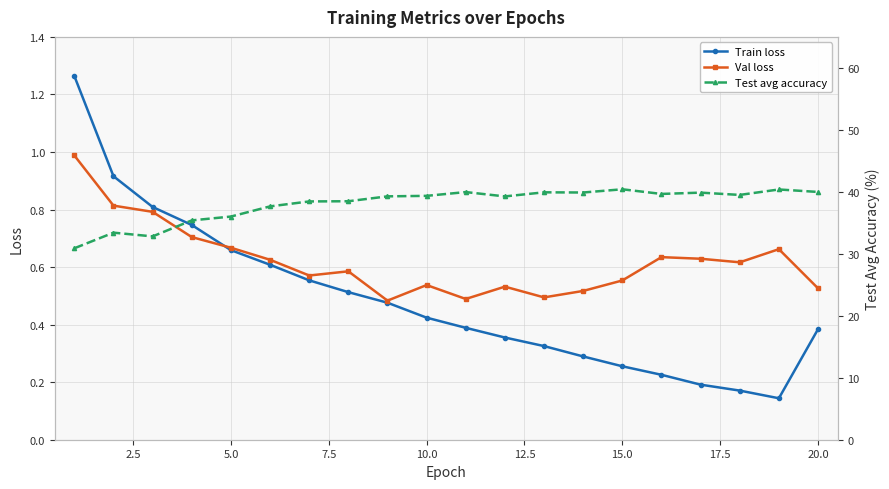

Does the chart display data point markers on the line(s)?

Yes